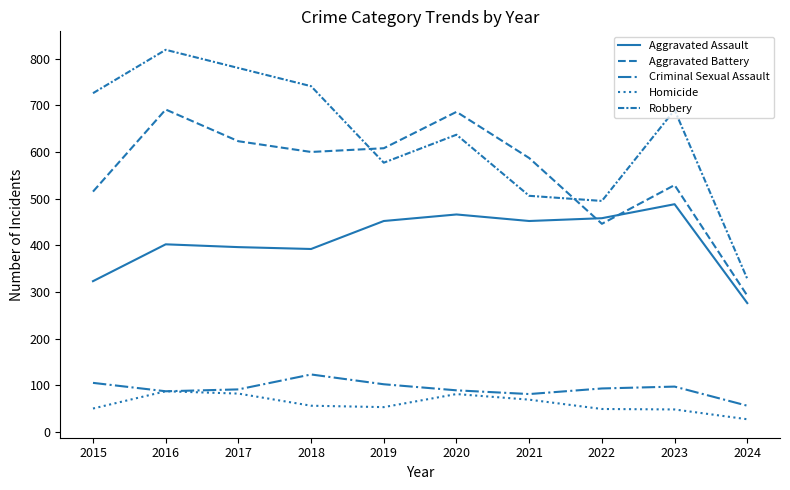

Does the chart display data point markers on the line(s)?

No